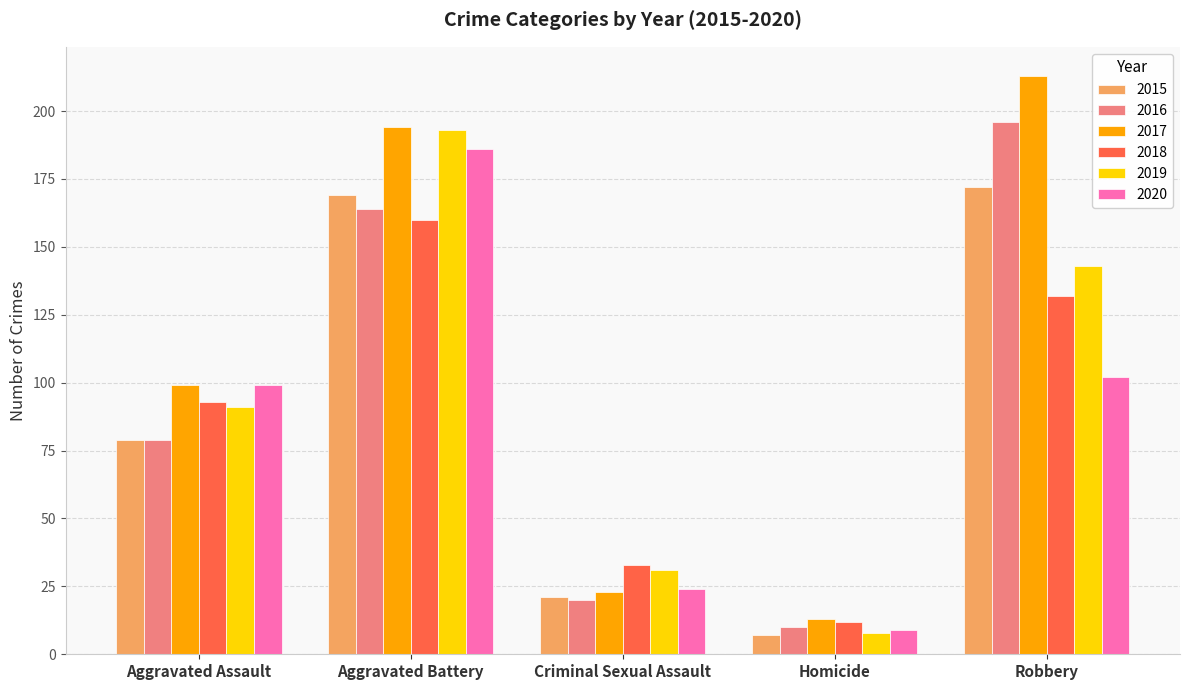

The 2015 series shows 262 at Robbery. True or false?

False